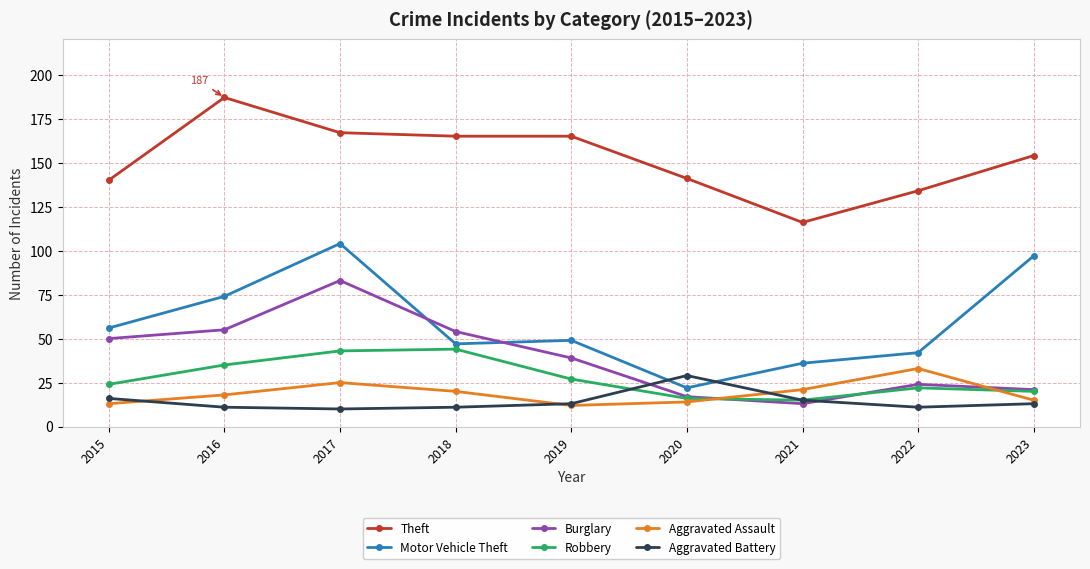

Count the number of data series in this chart.

6